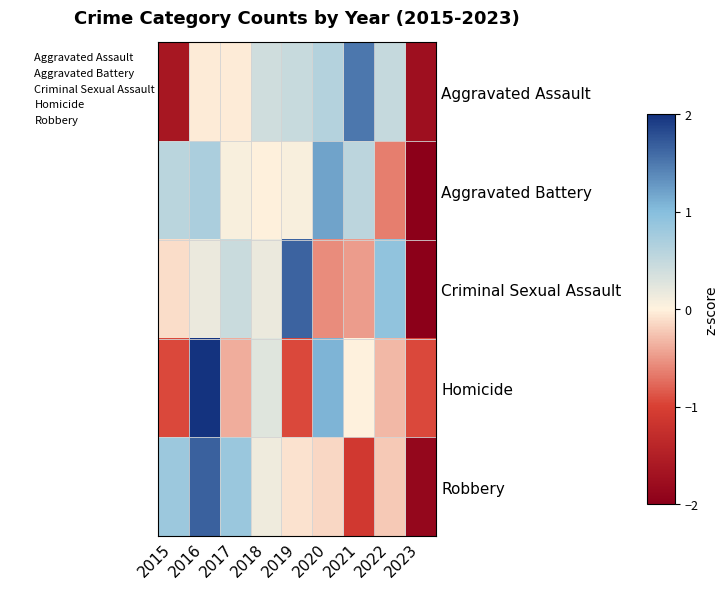

At 2018, list the series in order from largest to smallest.

Aggravated Assault, Homicide, Criminal Sexual Assault, Robbery, Aggravated Battery